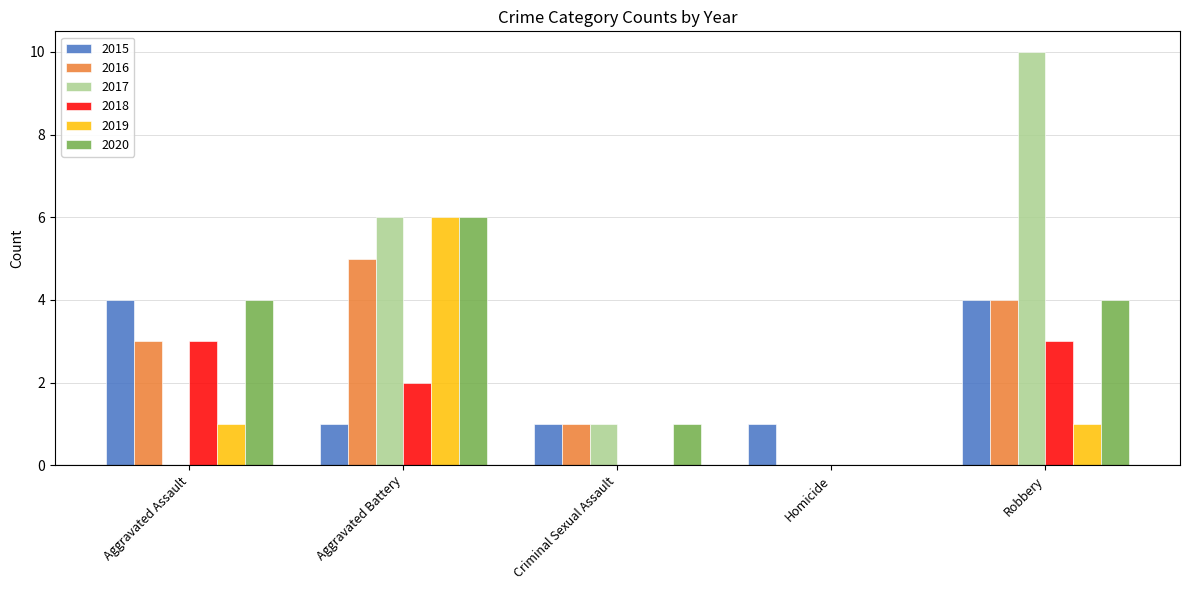

How many values in 2016 are above zero?

4